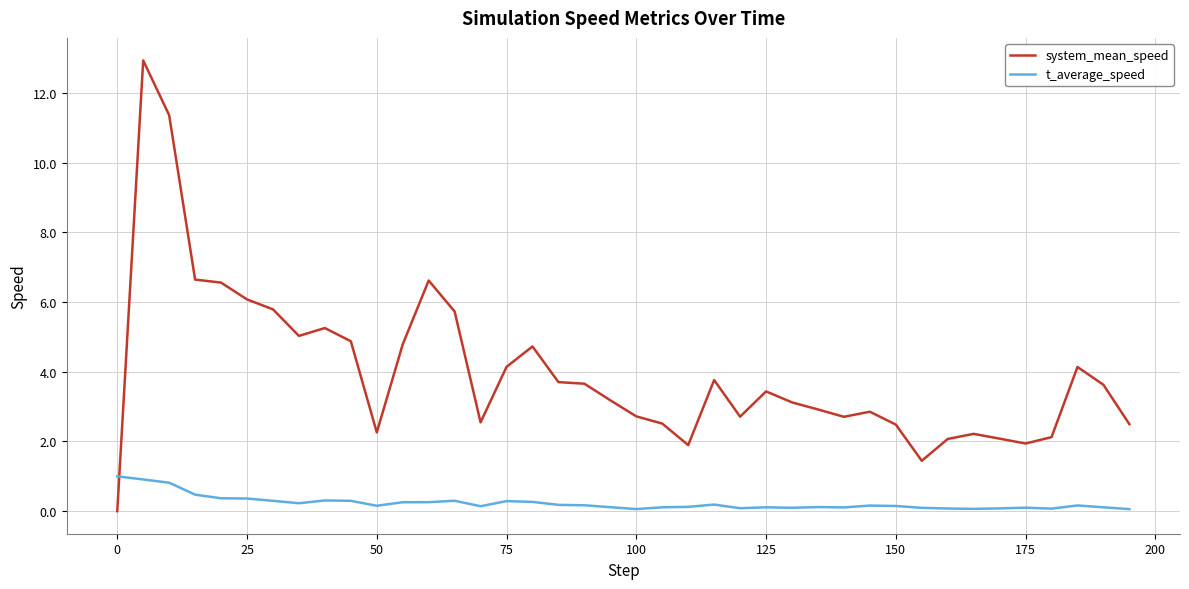

Which series has the largest range (max minus min)?

system_mean_speed